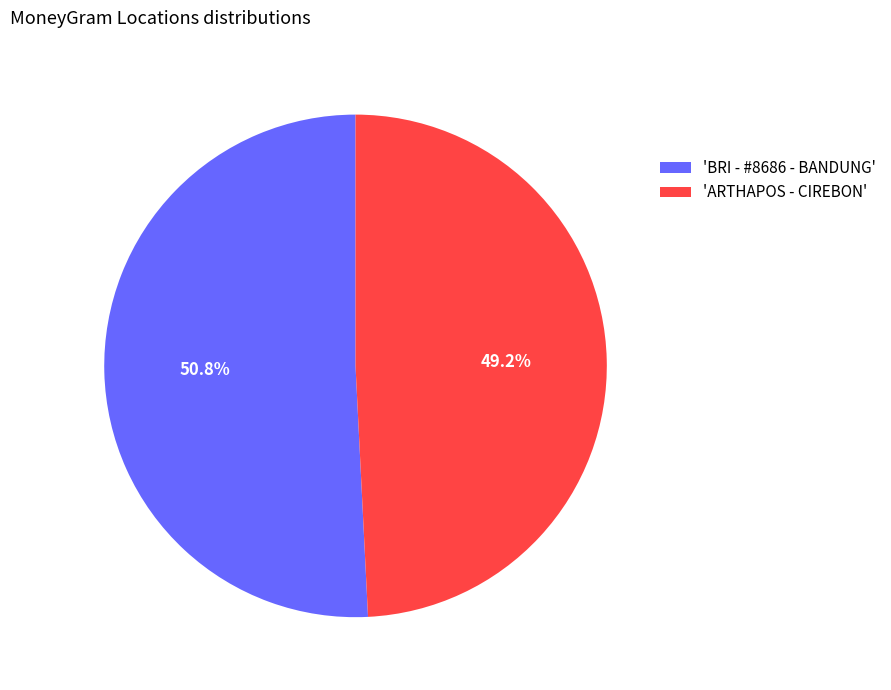

Rank the categories by value from highest to lowest.

'BRI - #8686 - BANDUNG', 'ARTHAPOS - CIREBON'